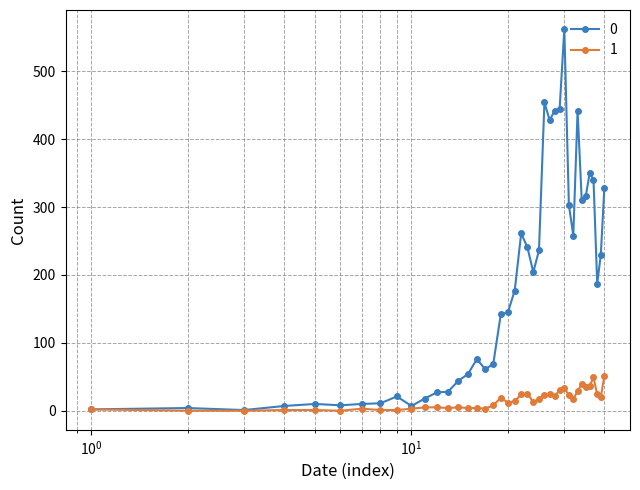

How many series are shown in this chart?

2